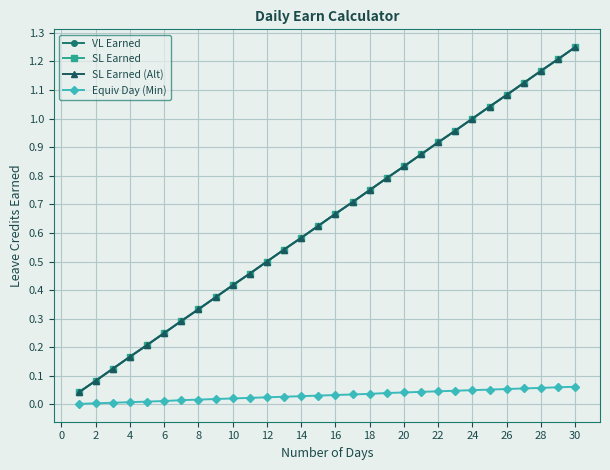

Is this an area chart (filled region under the line)?

No